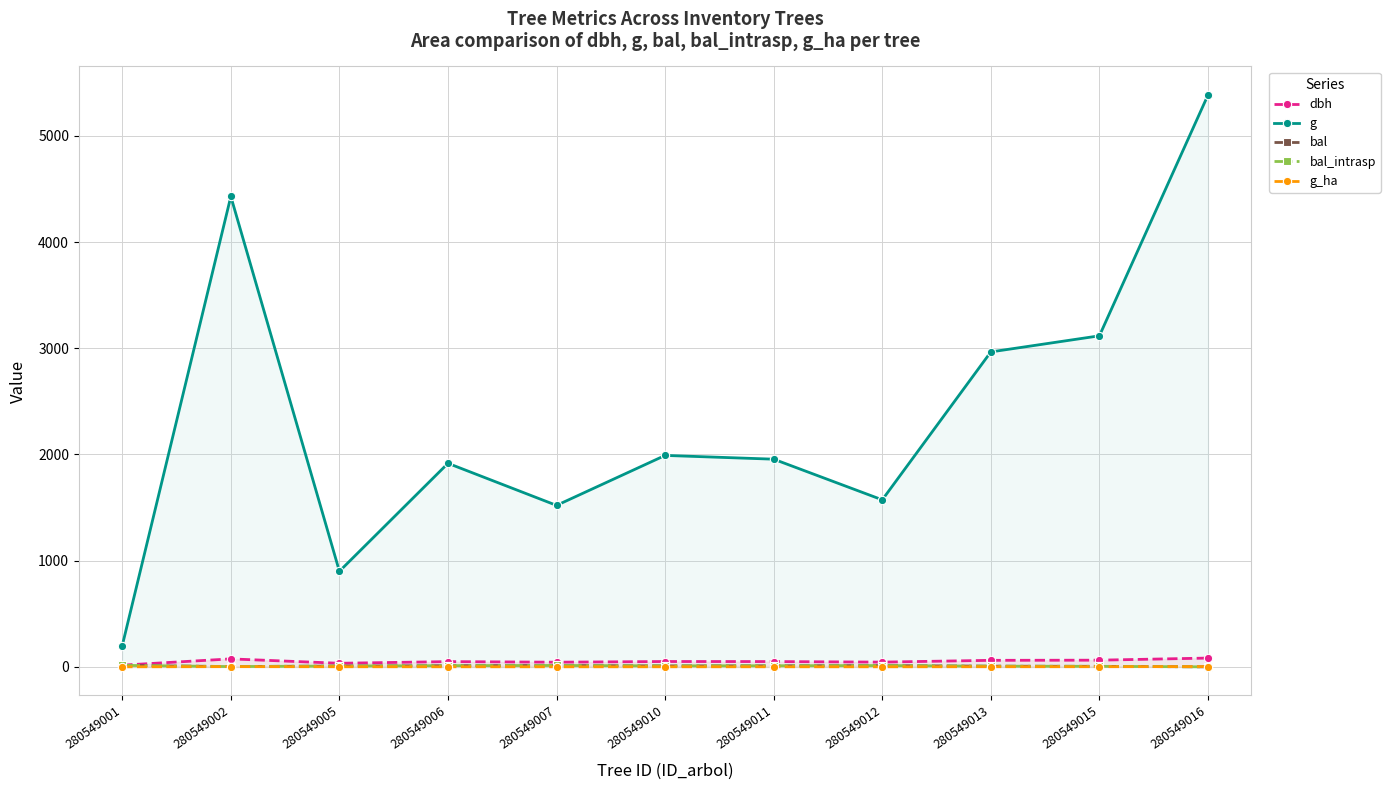

What is the highest value of the bal_intrasp series?

13.9